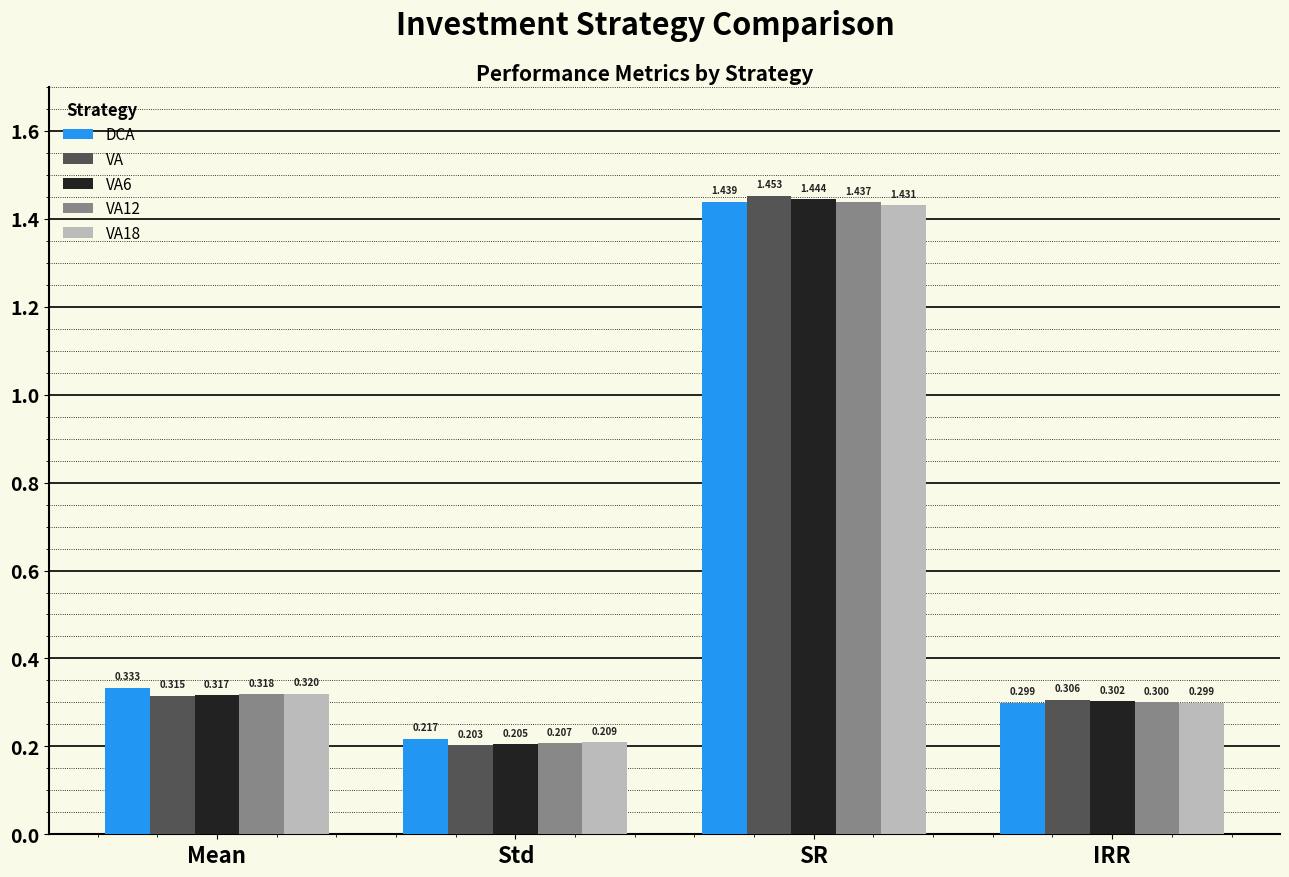

Which series changed the most between SR and IRR?

VA